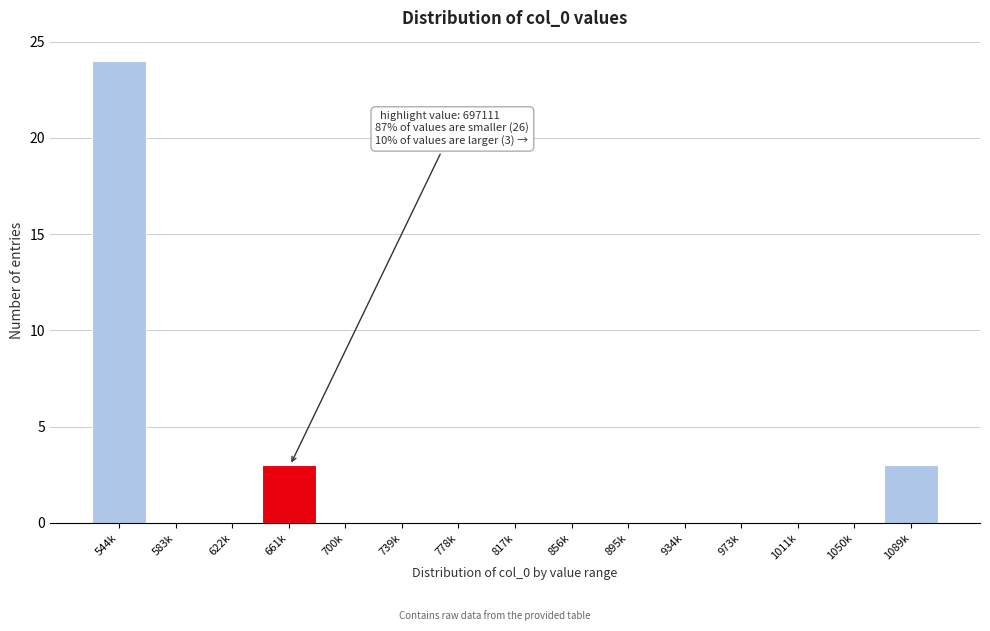

Reading left to right, transcribe all the data shown in this chart.

544k=24	583k=0	622k=0	661k=3	700k=0	739k=0	778k=0	817k=0	856k=0	895k=0	934k=0	973k=0	1011k=0	1050k=0	1089k=3